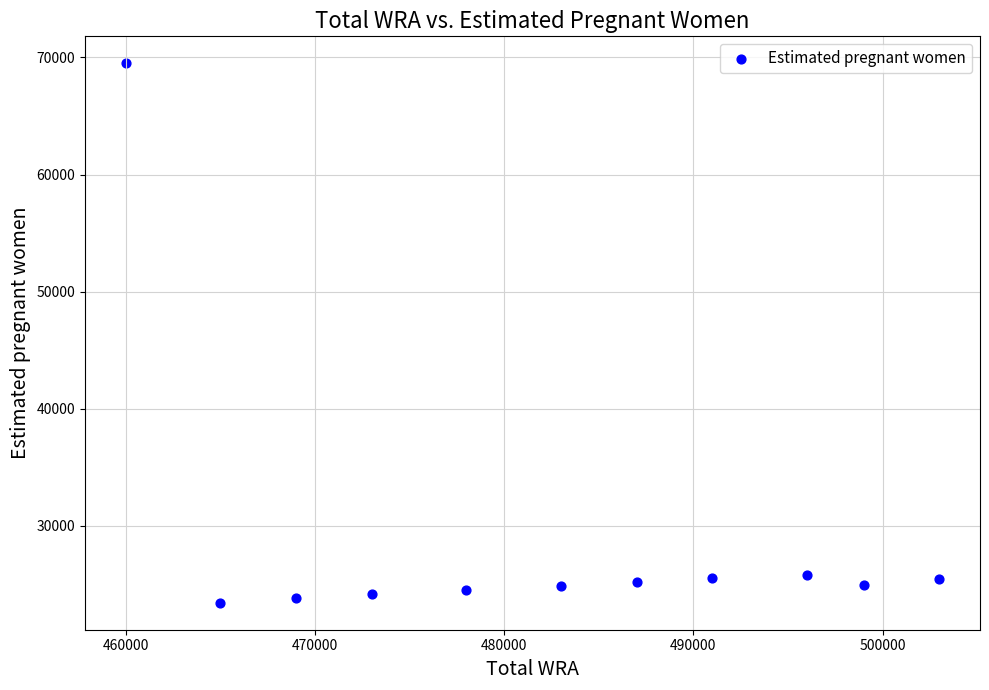

What is the range of Y values (max minus min)?

46059.4